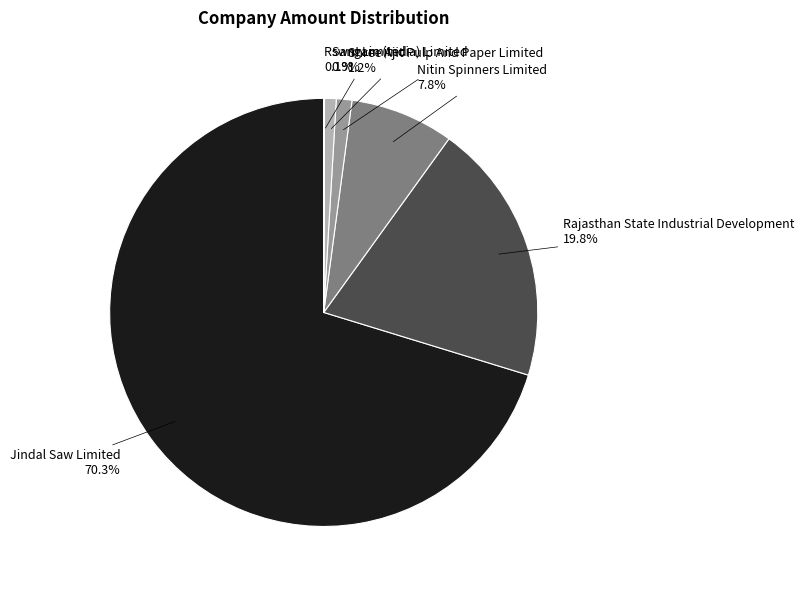

What is the largest slice in the pie chart?

Jindal Saw Limited